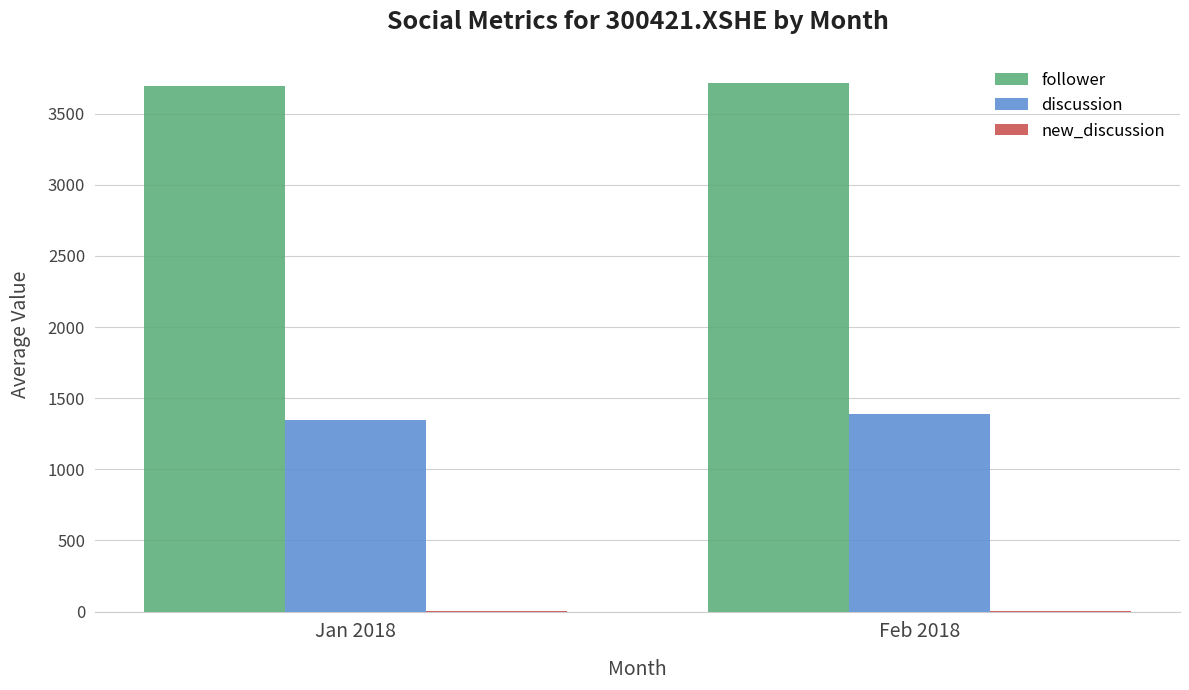

What is the sum of all discussion values?

2736